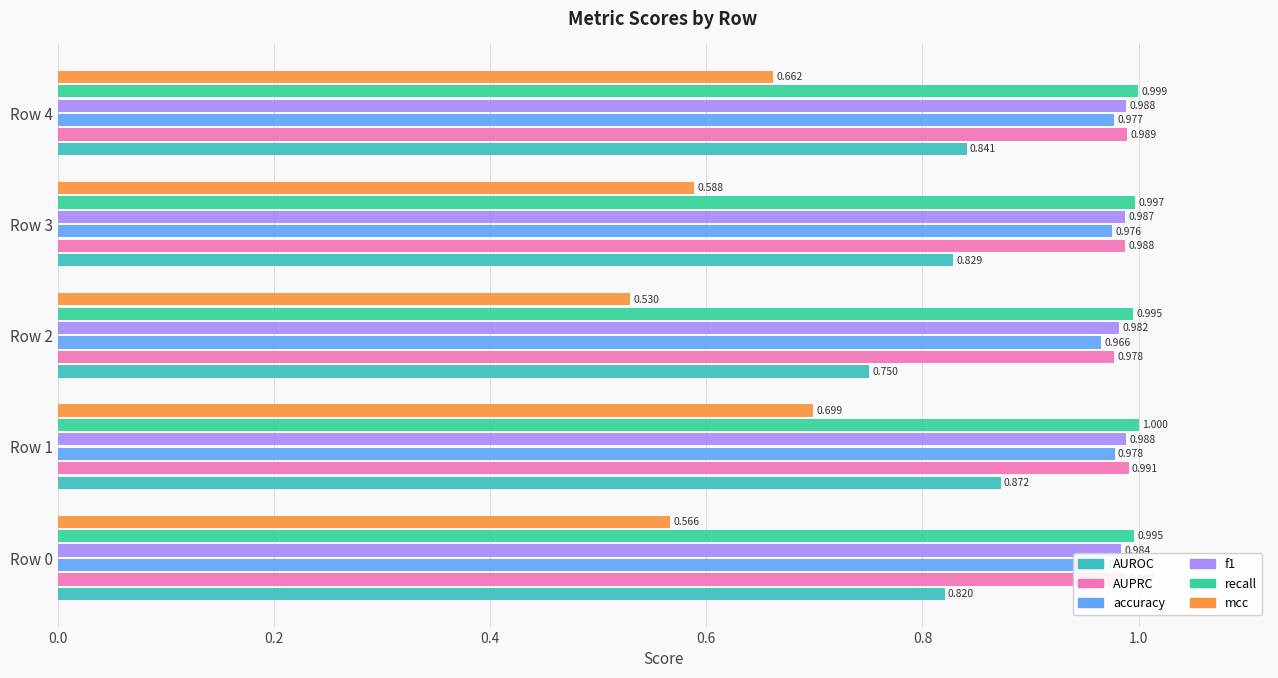

Which label corresponds to the largest value in the chart?

Row 1